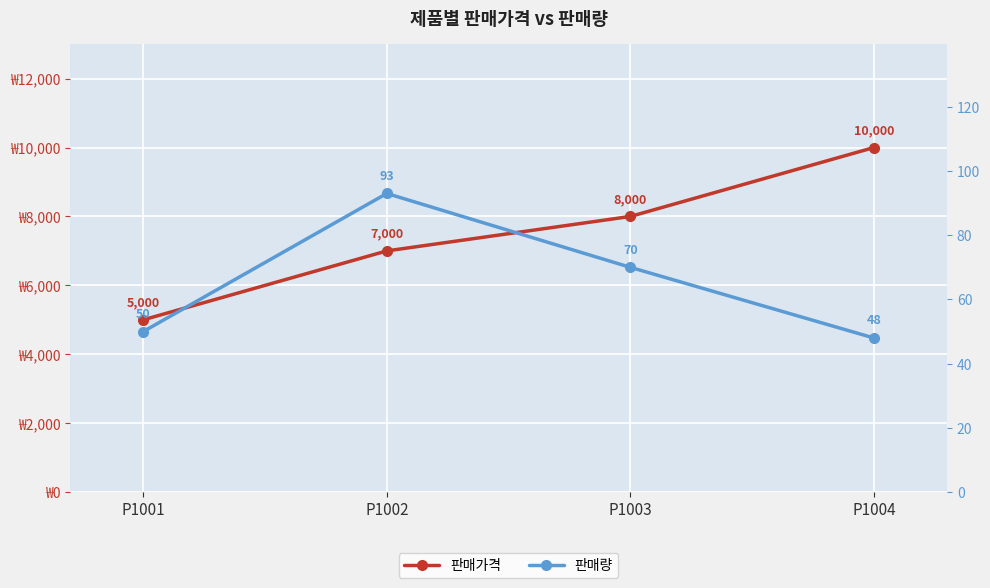

What is the average value of the 판매가격 series?

7500